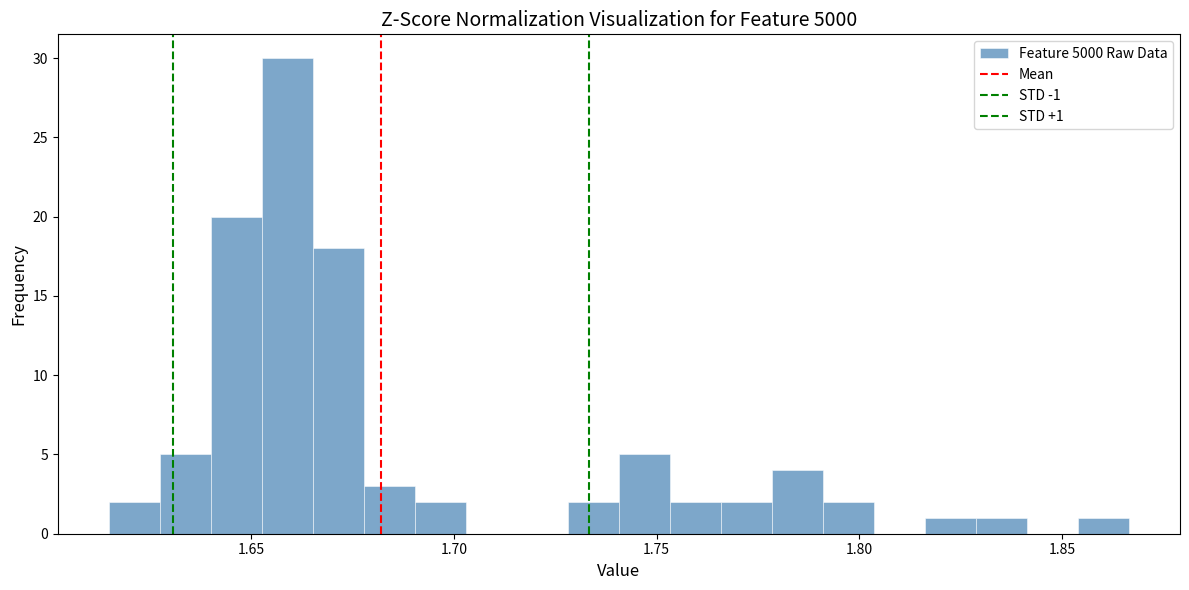

Around what value on the x-axis is the tallest bar? Give the approximate position of its centre, as read against the axis.

1.660